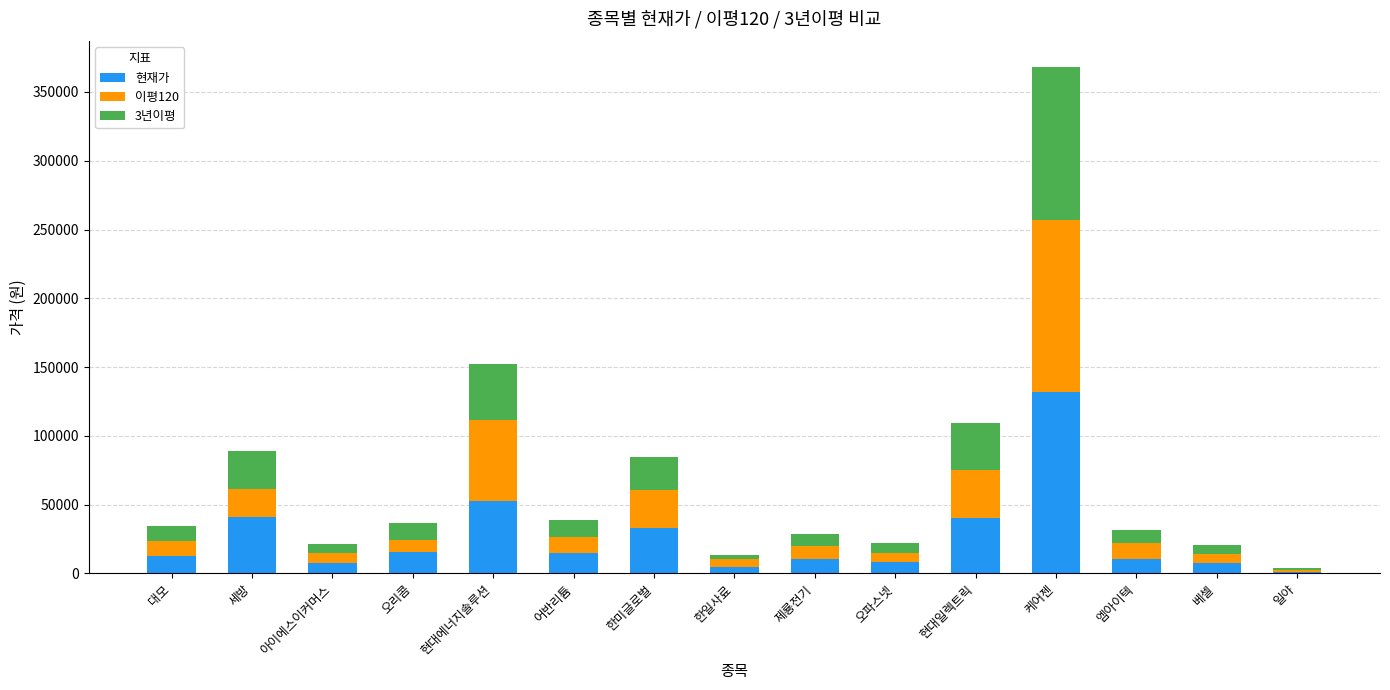

The 현재가 series shows 57204 at 한미글로벌. True or false?

False